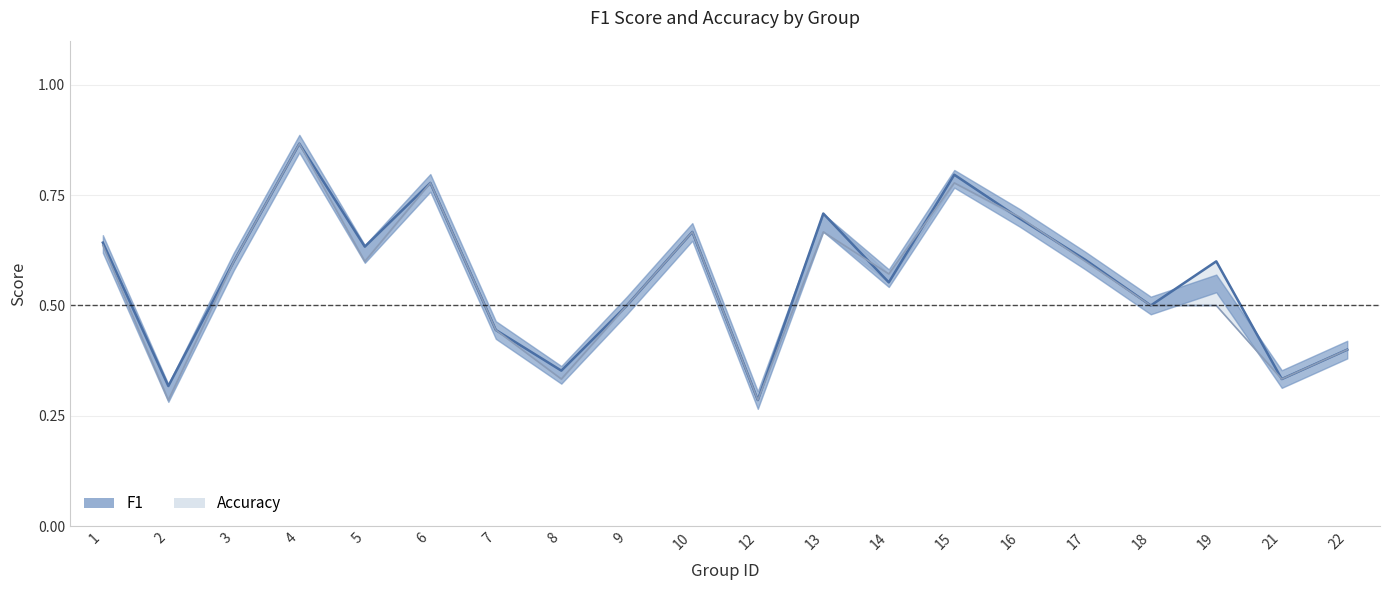

Which series has the largest total across all categories?

f1